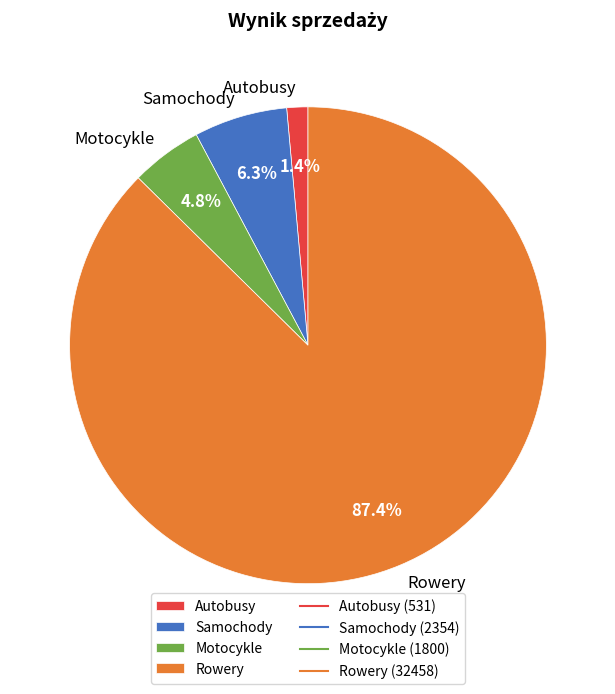

Is it true that Motocykle is 5% of the pie?

True